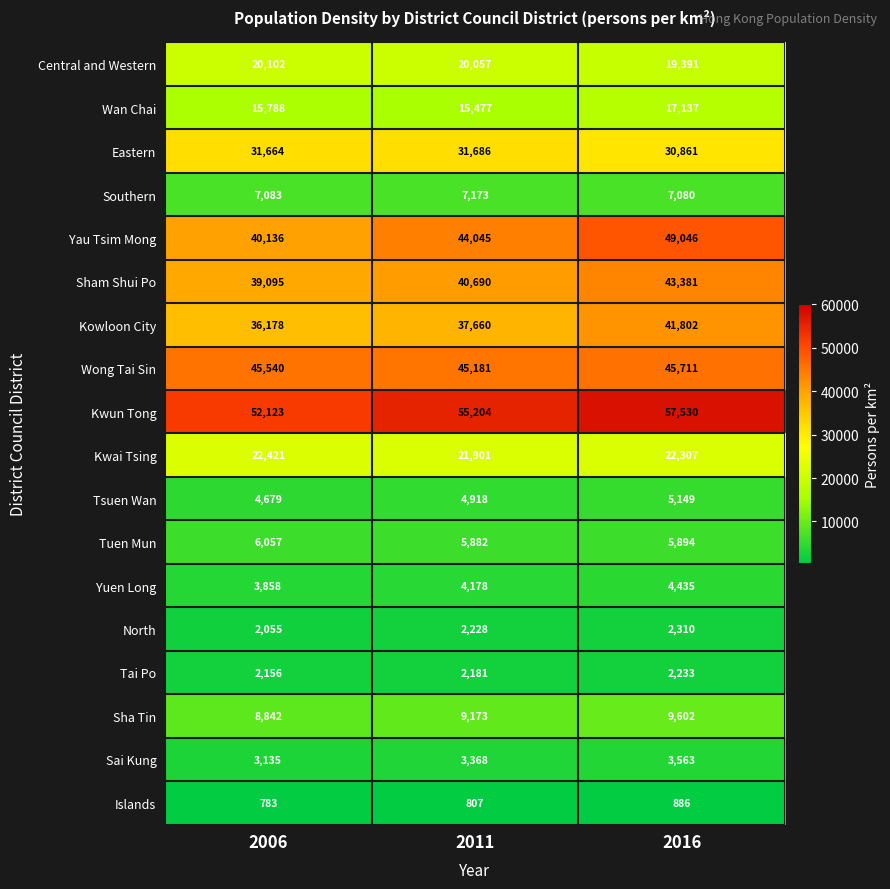

How many Kwun Tong values are between 52123 and 57530?

3